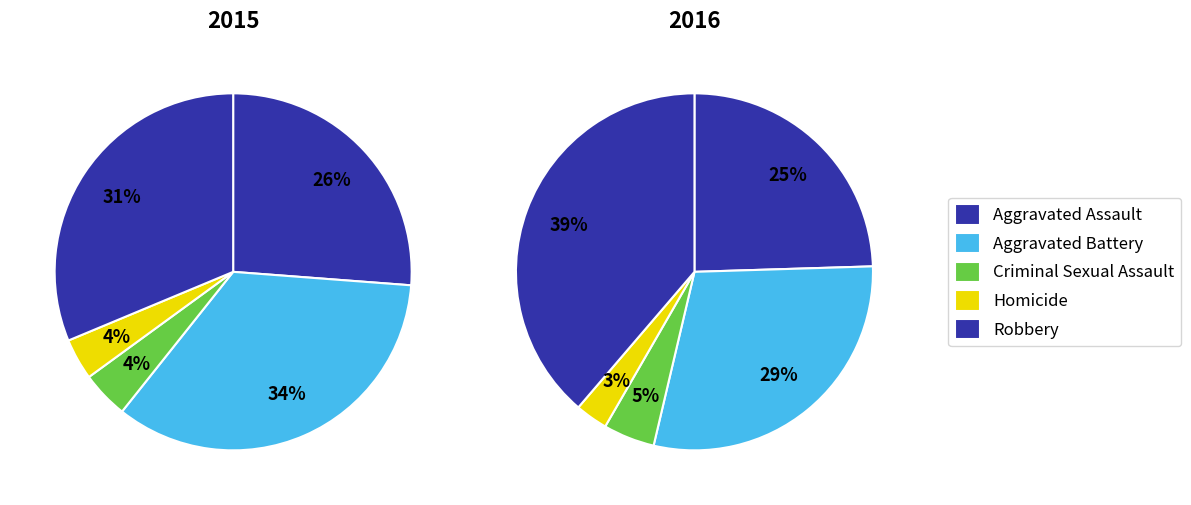

To the nearest percent, what is the average slice percentage?

20%